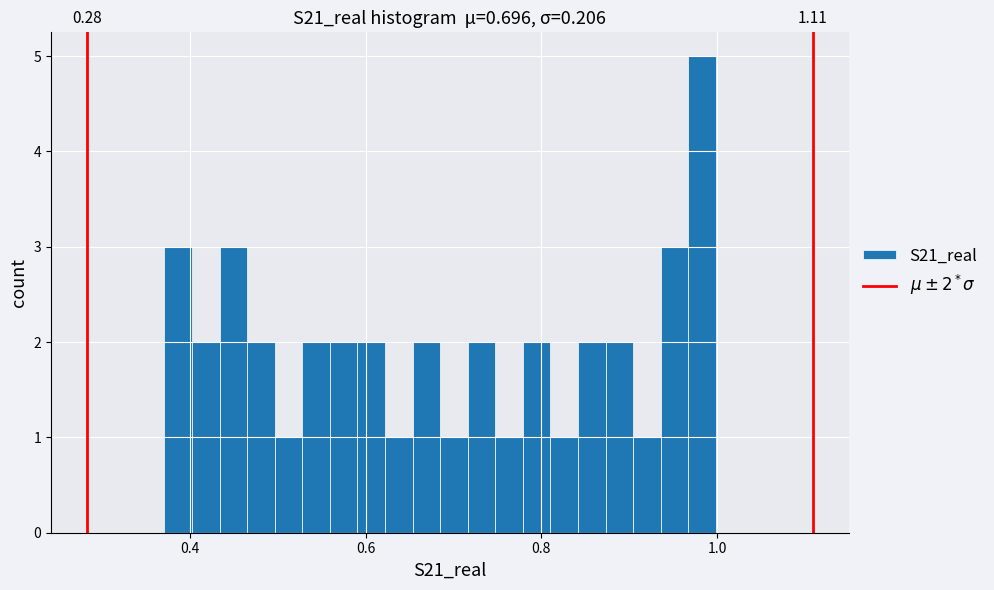

Read against the x-axis, roughly where is the centre of the tallest bar?

0.98